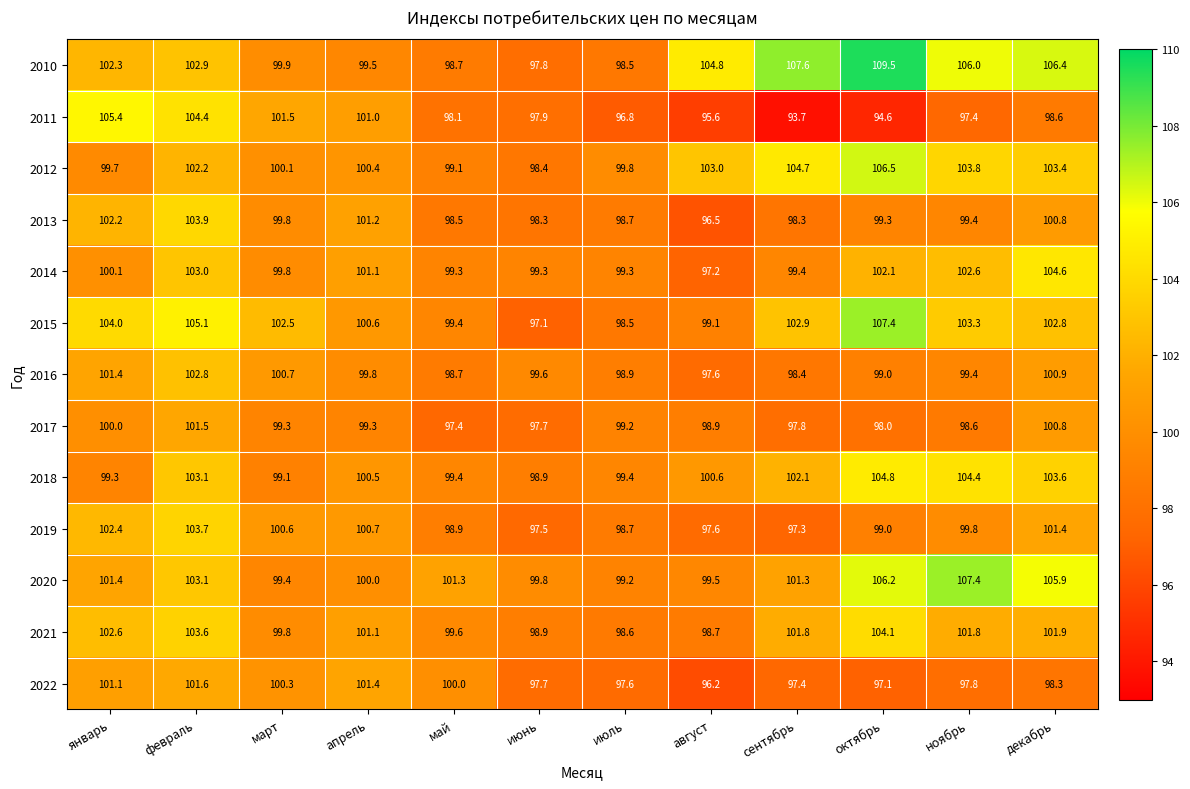

What is the total value across all series at январь?

1321.9